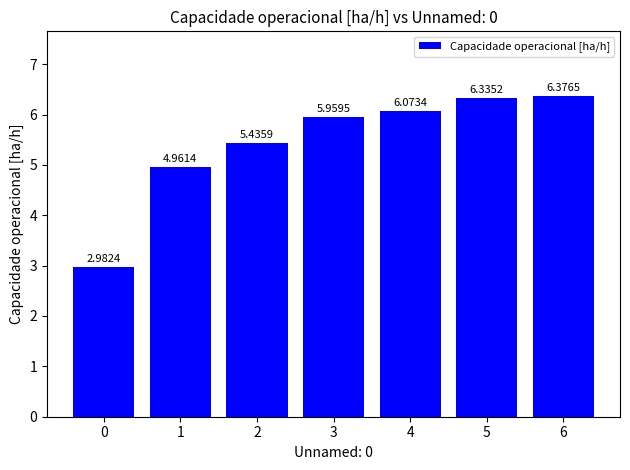

Rank the categories by value from highest to lowest.

6, 5, 4, 3, 2, 1, 0